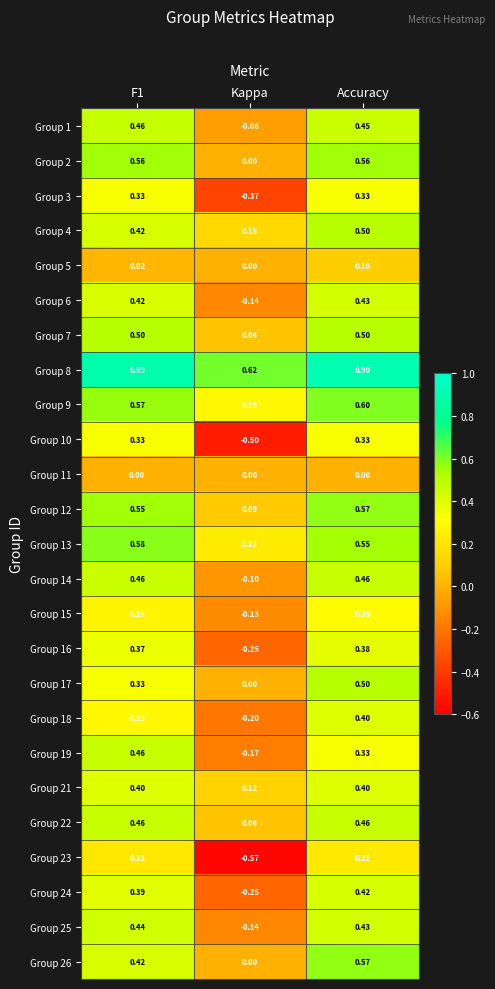

At which category does the chart reach its peak across all series?

Accuracy